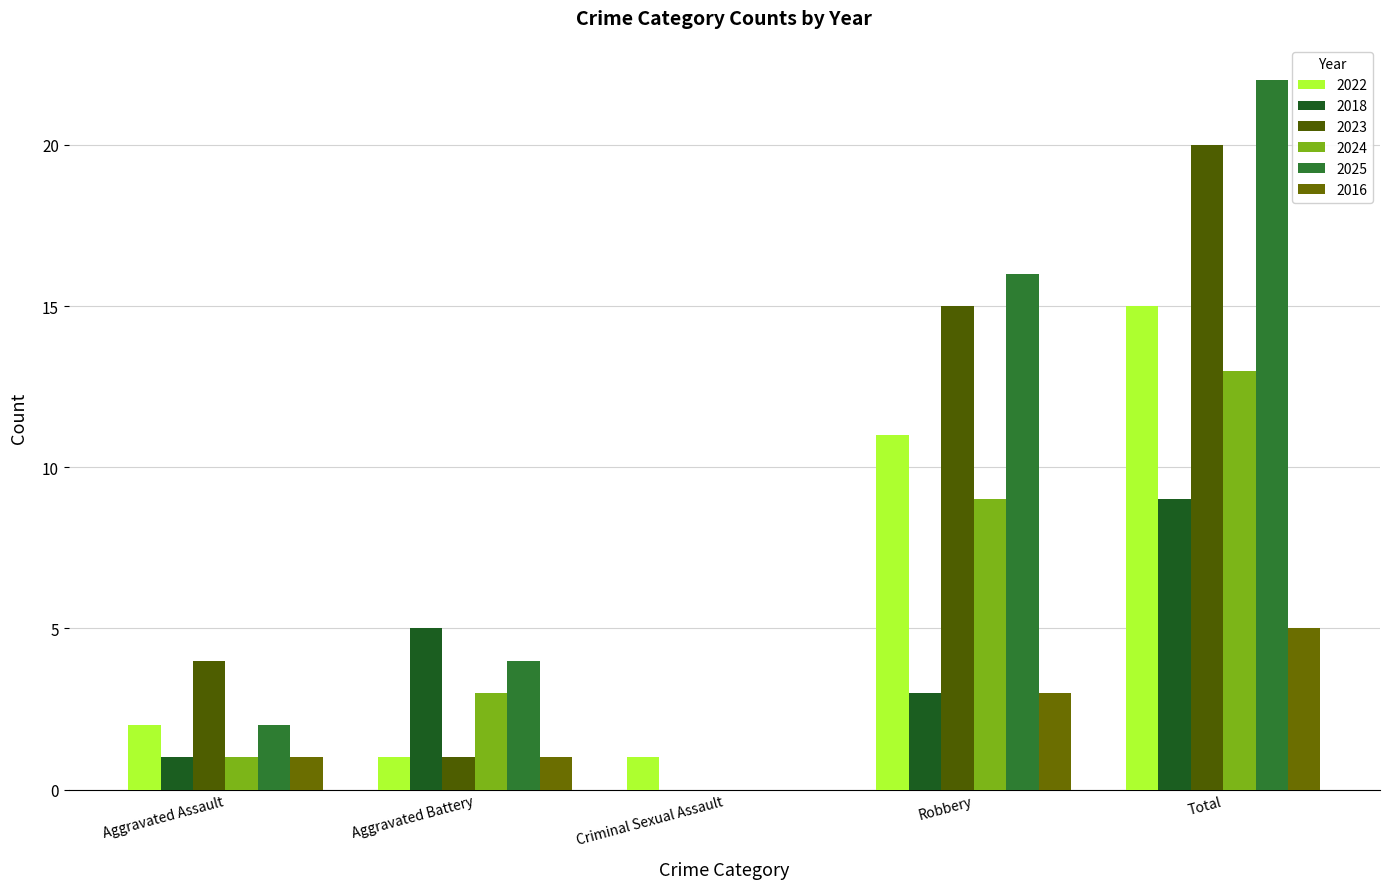

Does the chart contain stacked bars?

No